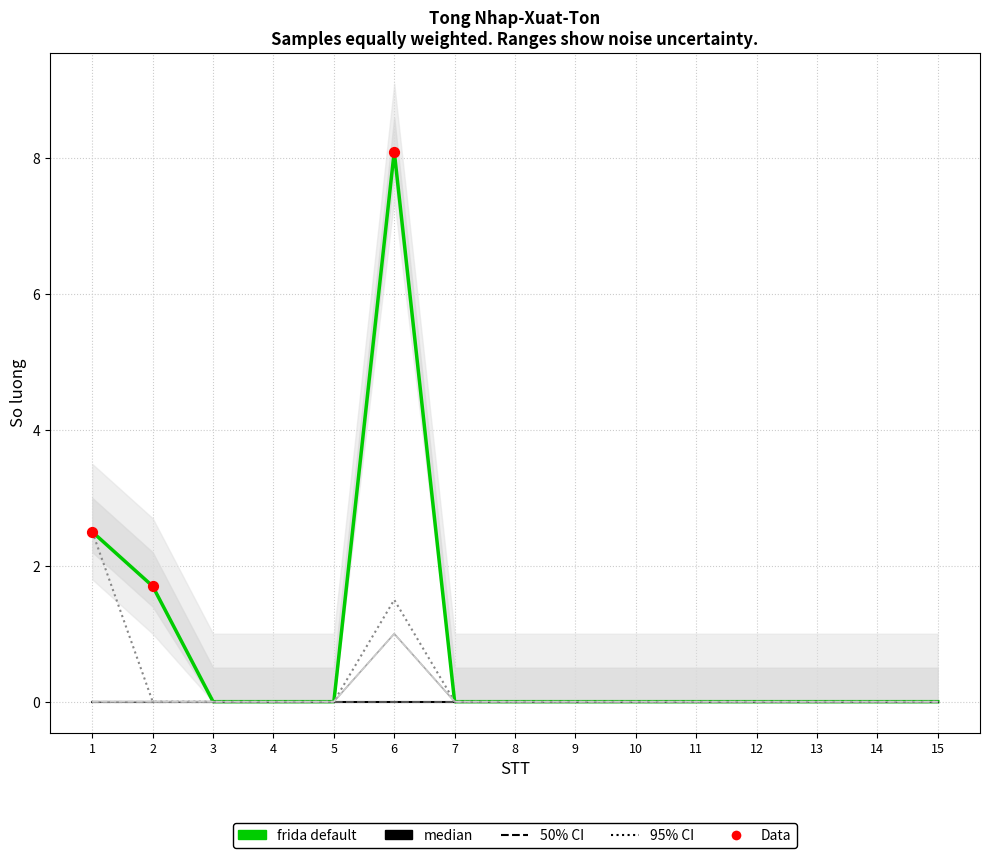

Which series has the largest total across all categories?

Tong SL